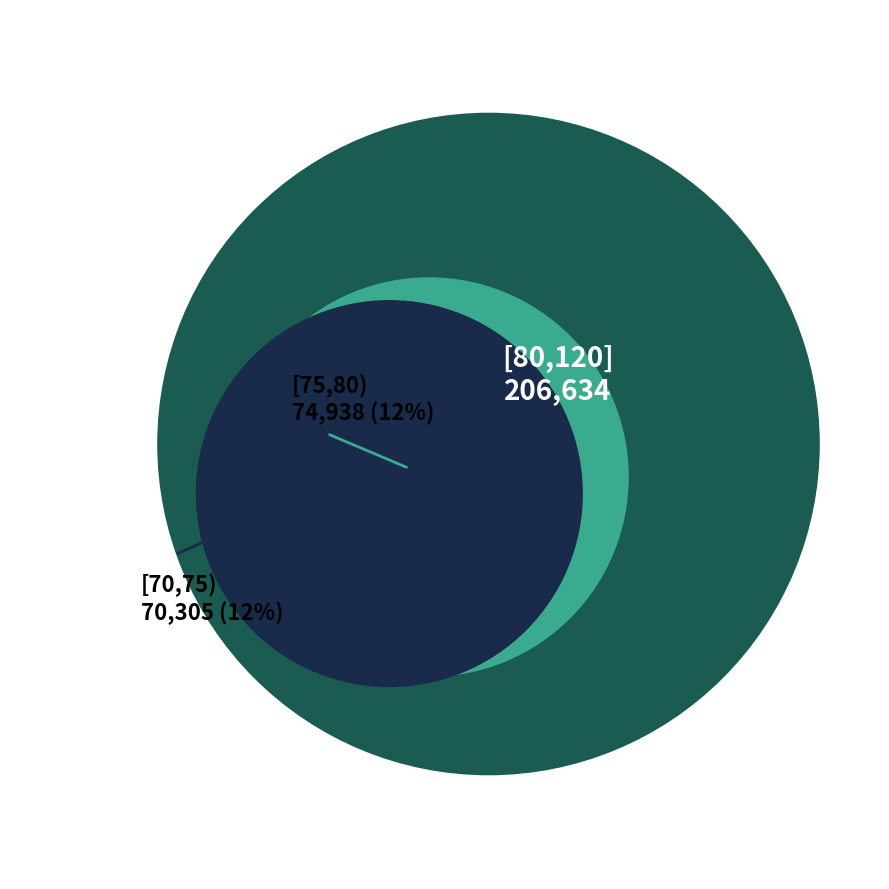

True or false: [60,65) accounts for 1% of the total.

False